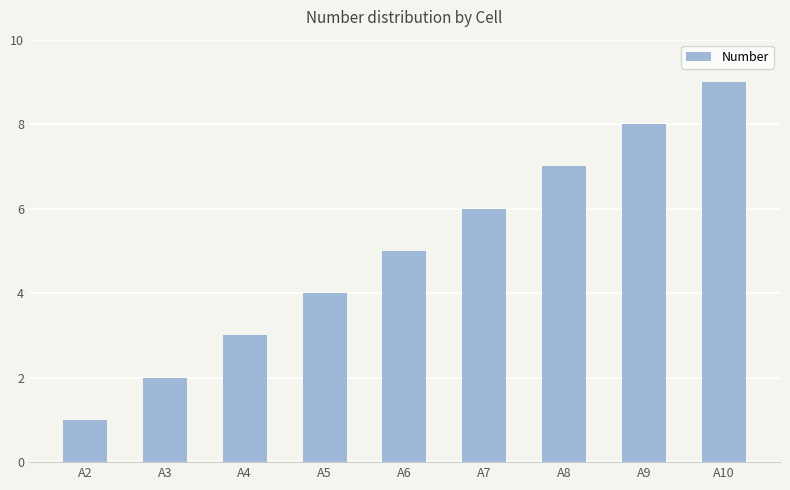

List the labels in order of value, largest first.

A10, A9, A8, A7, A6, A5, A4, A3, A2